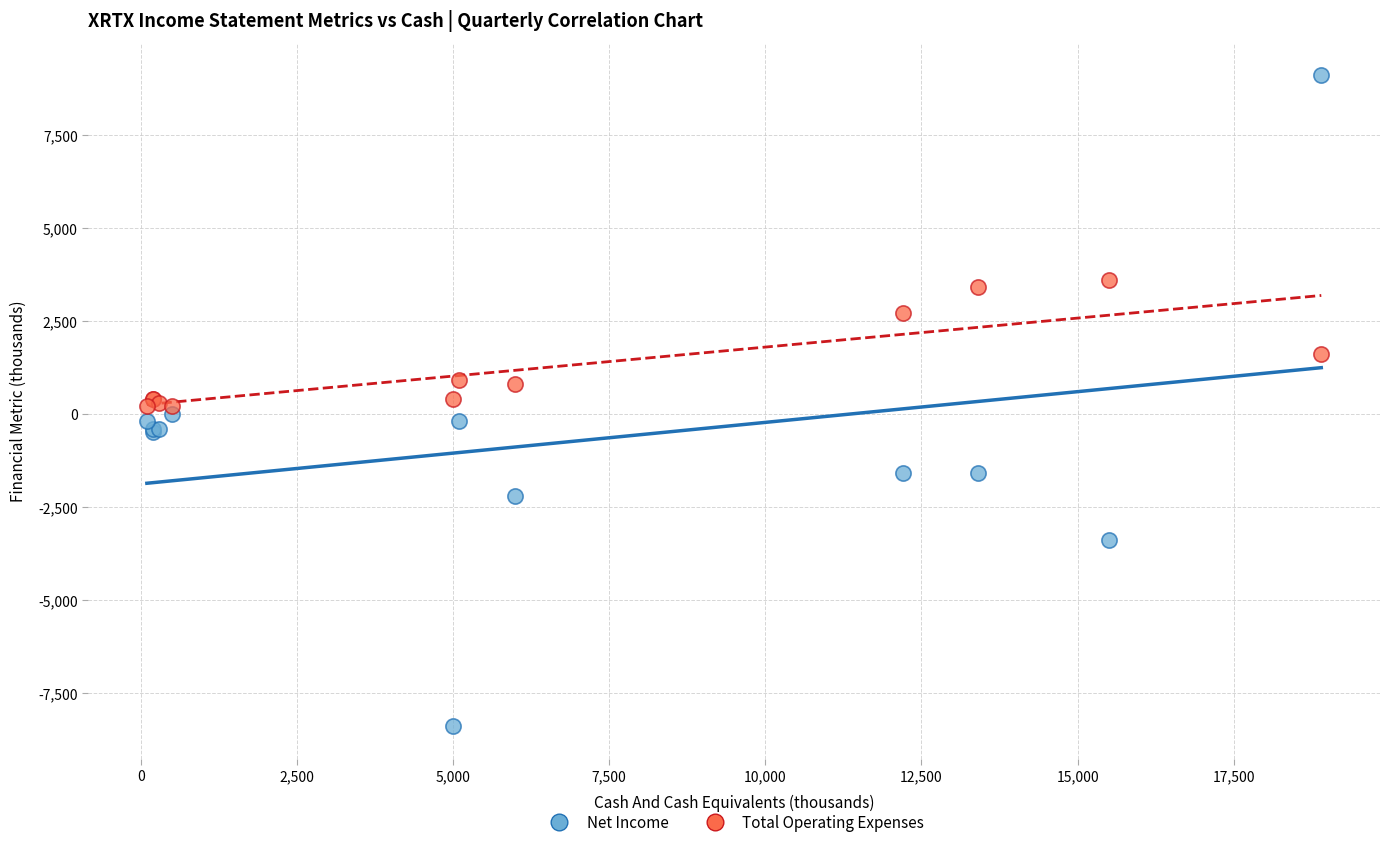

What is the X range (max minus min) for the scatter plot?

18800